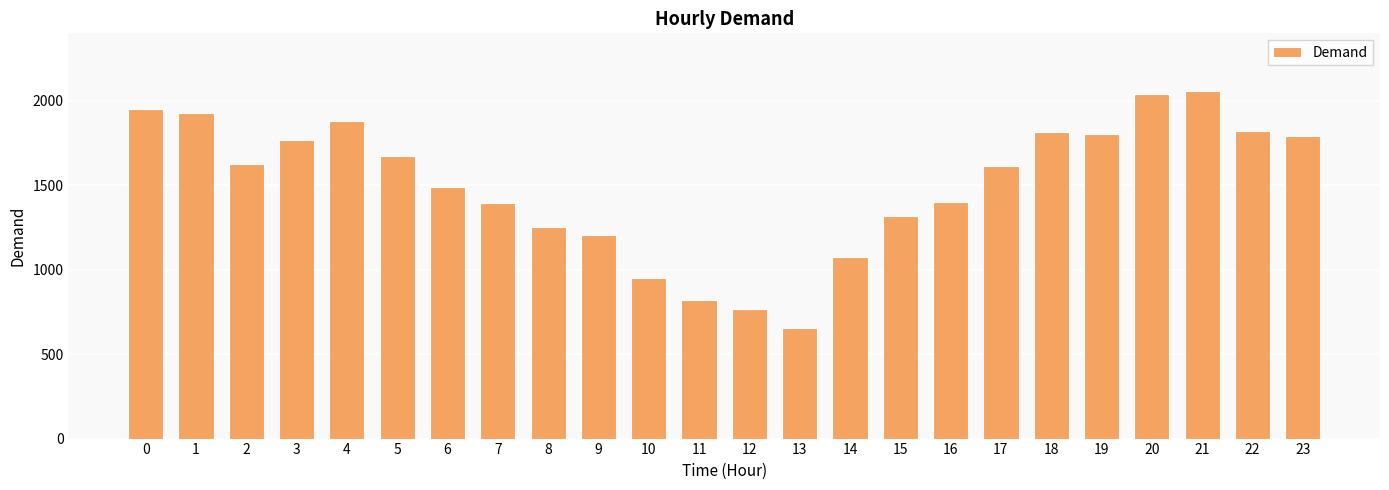

What is the value of the 19th bar from the left?

1815